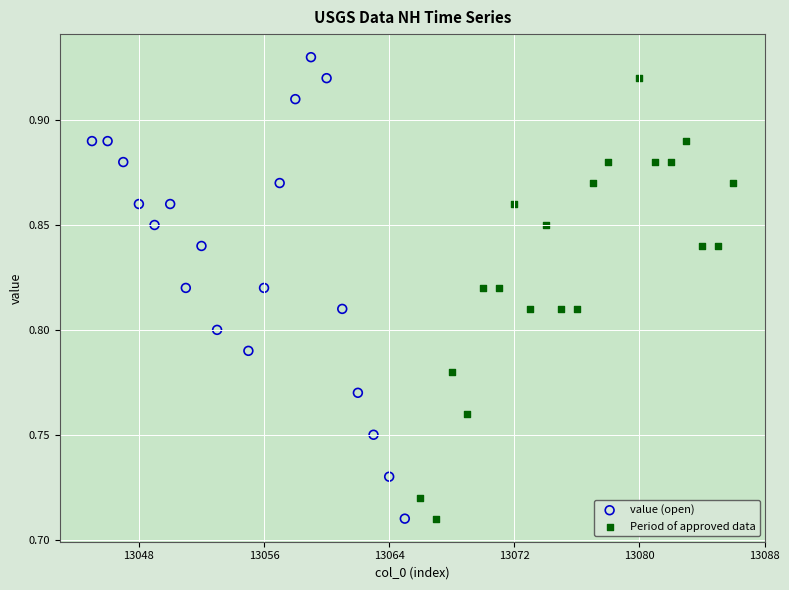

Which series reaches the maximum Y coordinate?

value (open)